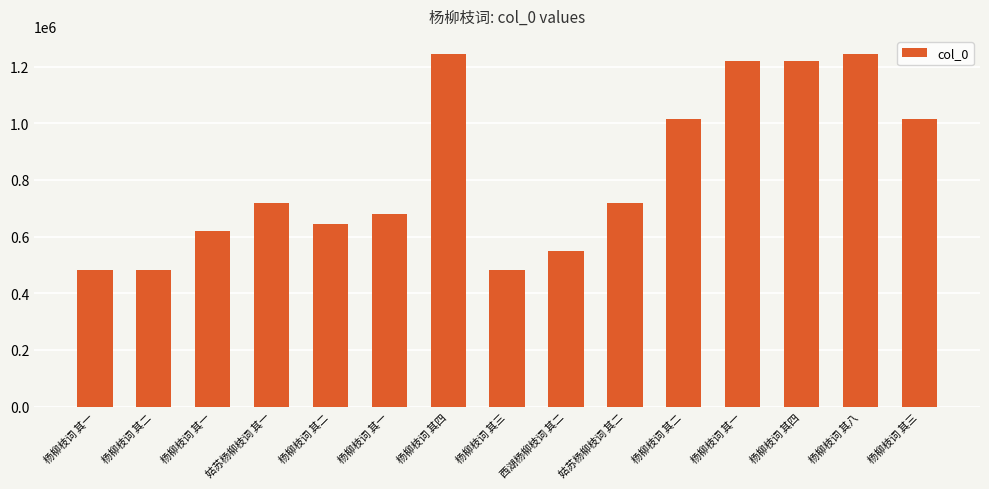

Does the chart contain any negative values?

No